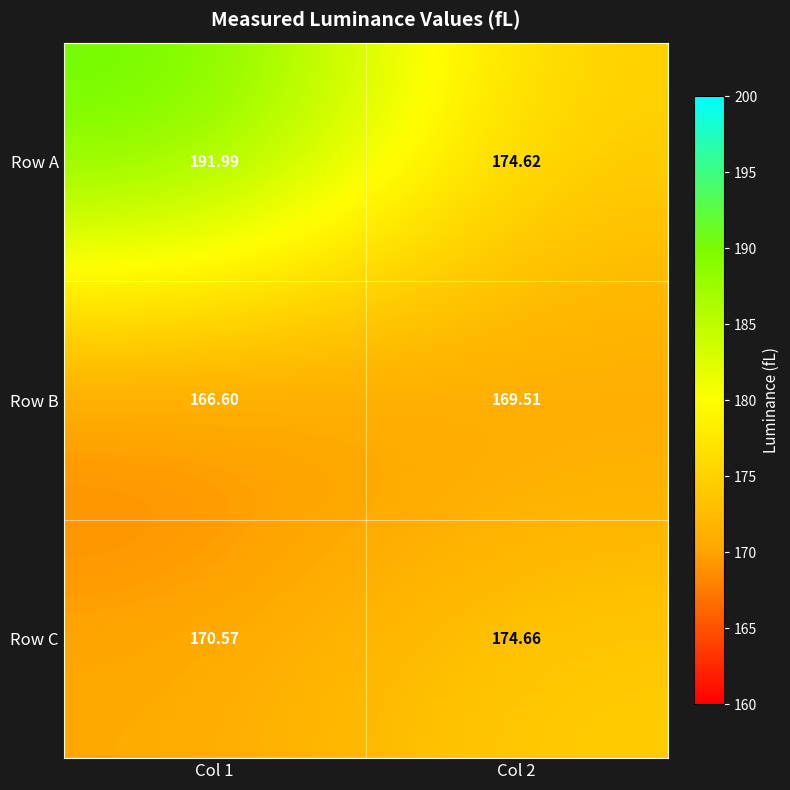

Between Col 1 and Col 2, which series saw the biggest shift?

Row A